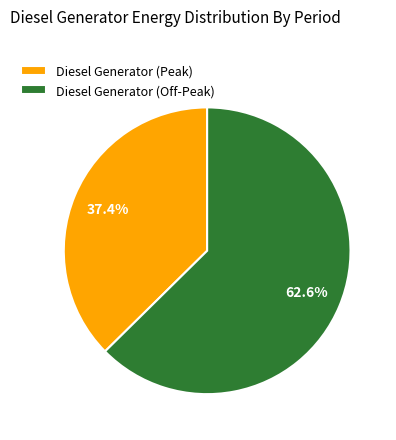

Count the number of slices in the pie.

2